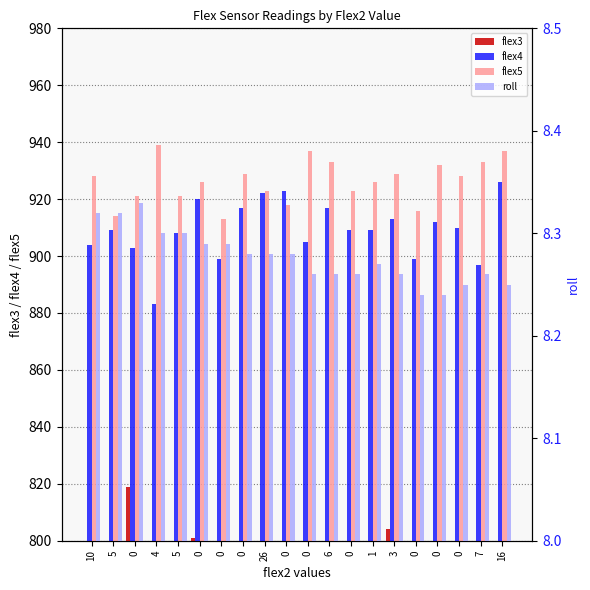

What are all the series names shown in the legend?

flex3, flex4, flex5, roll